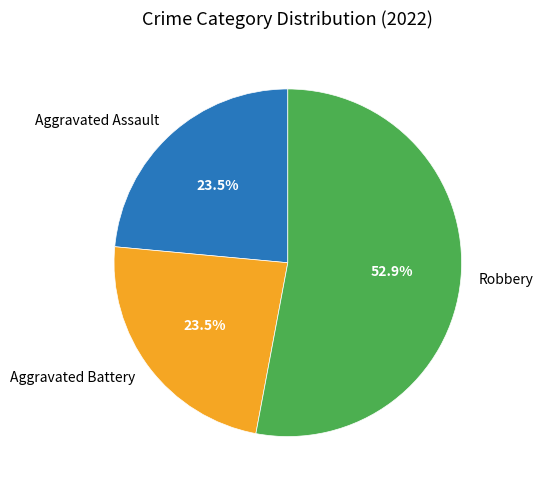

How many segments does this pie chart have?

3